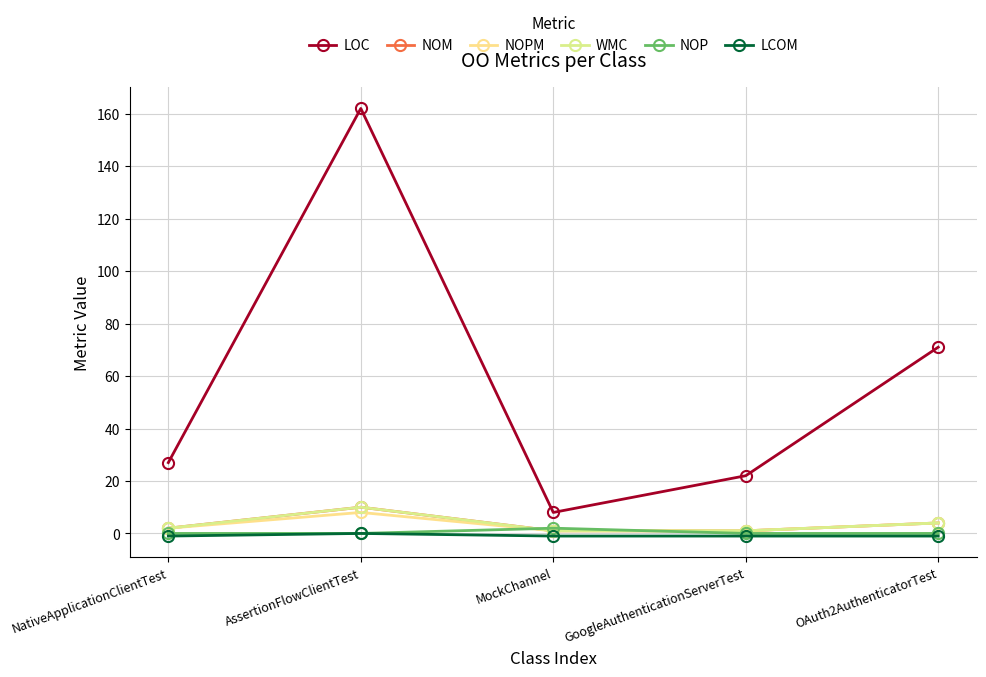

Is the value of LOC at AssertionFlowClientTest greater than the value of LCOM at OAuth2AuthenticatorTest?

Yes